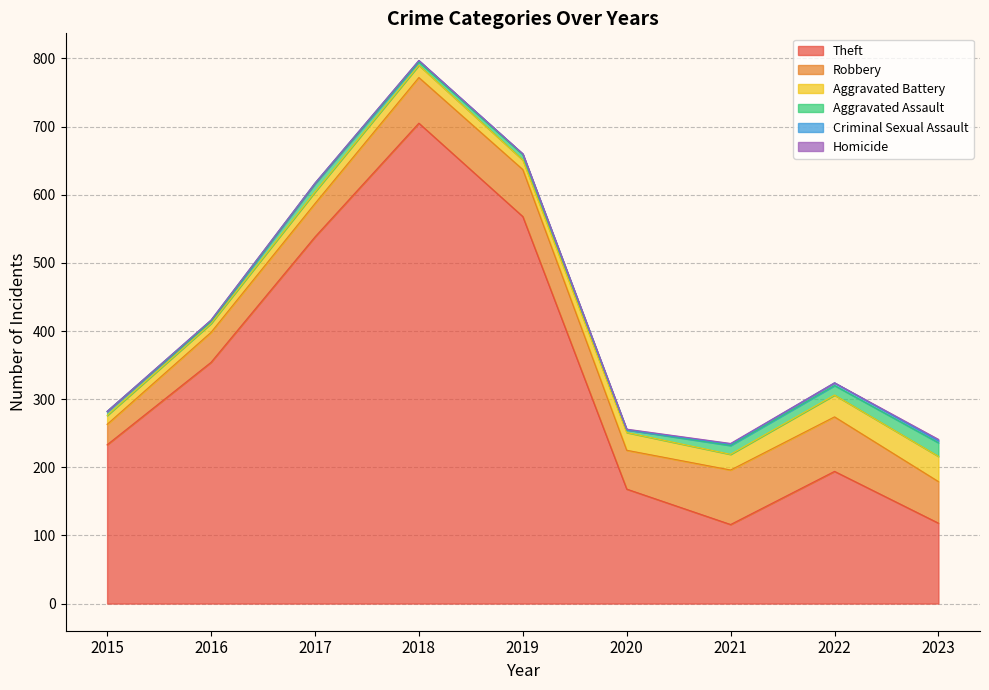

Reading left to right, extract all data points from this chart.

Theft: 233	354	538	705	568	168	116	194	118
Robbery: 30	44	49	67	69	57	80	80	61
Aggravated Battery: 13	13	17	18	14	26	23	32	37
Aggravated Assault: 6	3	12	5	8	4	13	14	20
Criminal Sexual Assault: 0	2	1	2	1	0	2	4	3
Homicide: 0	0	0	0	0	1	1	0	2